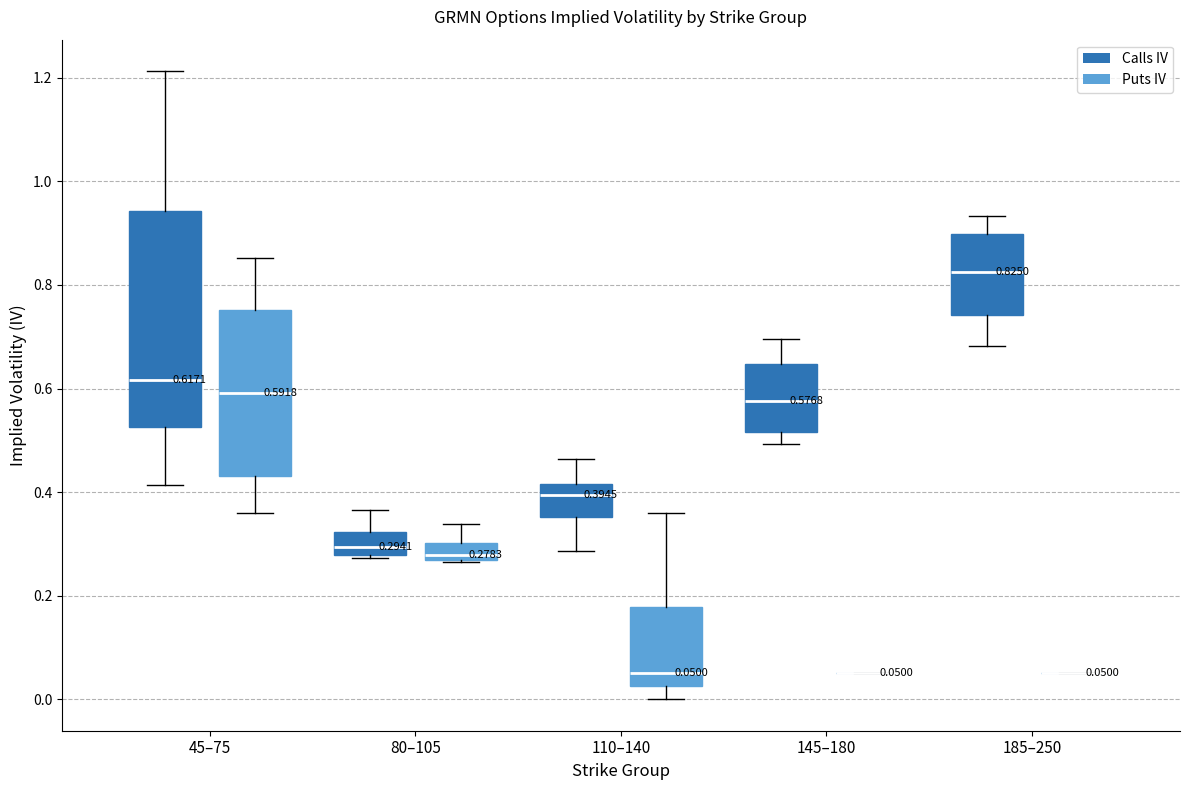

Which box is the tallest, from its lower edge to its upper edge?

45–75 (Calls IV)